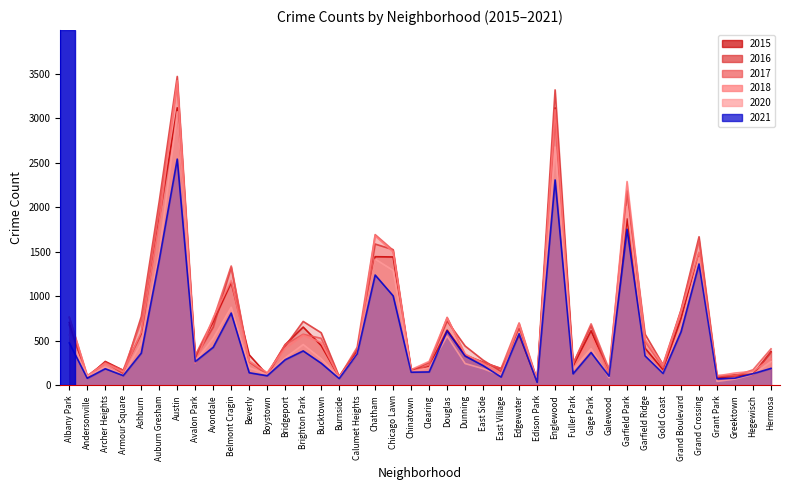

How many data points does each series have?

40